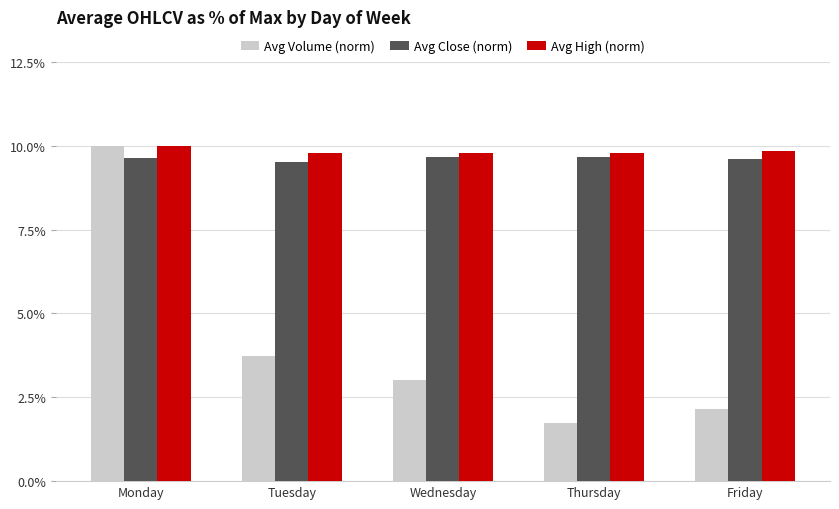

Which label corresponds to the largest value in the chart?

Monday